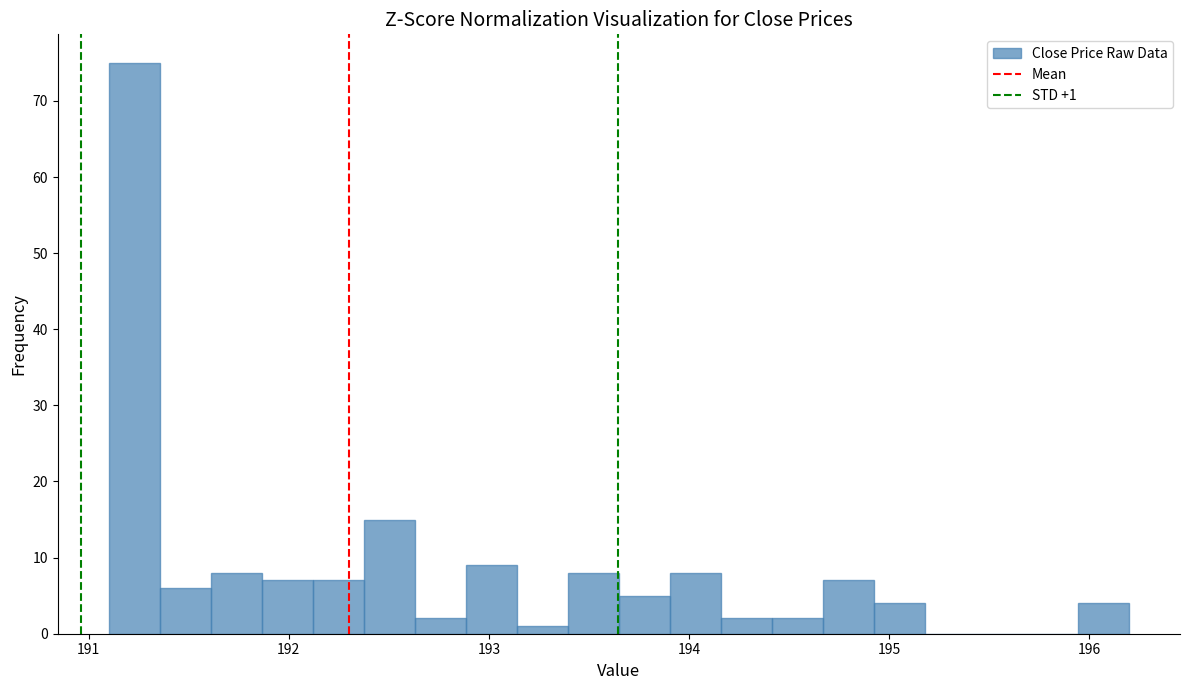

Read against the x-axis, roughly where is the centre of the tallest bar?

191.2